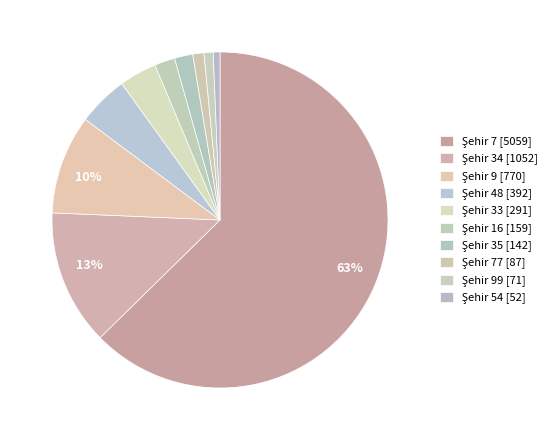

Count the number of slices in the pie.

10